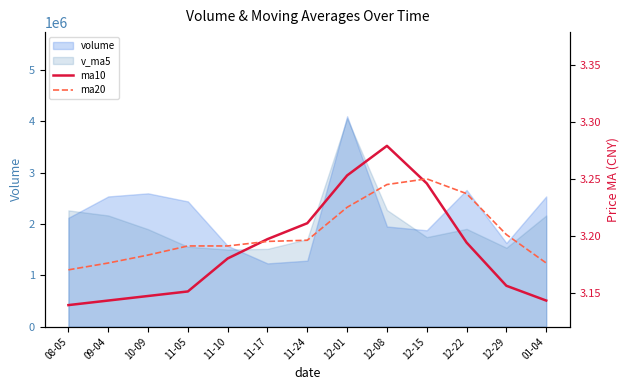

What is the label of the 12th point from the right?

09-04